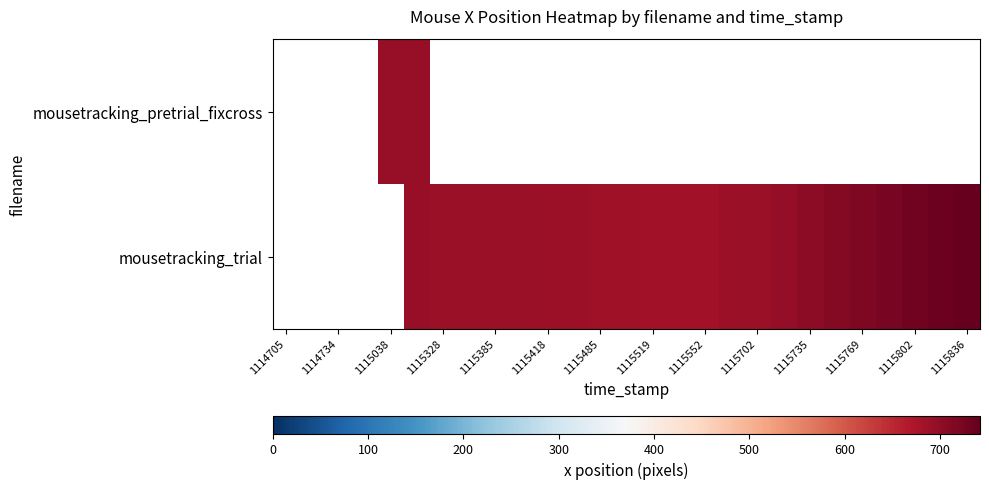

How many series are shown in this chart?

2